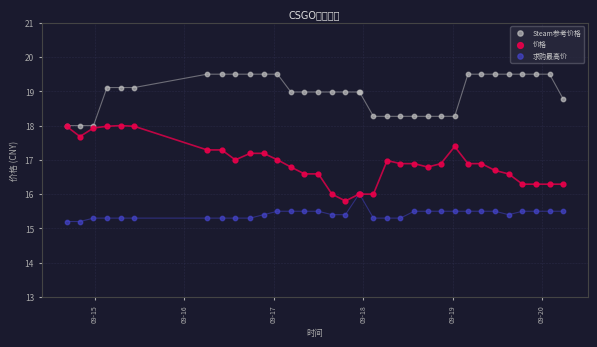

Which series has the widest spread of Y values?

价格